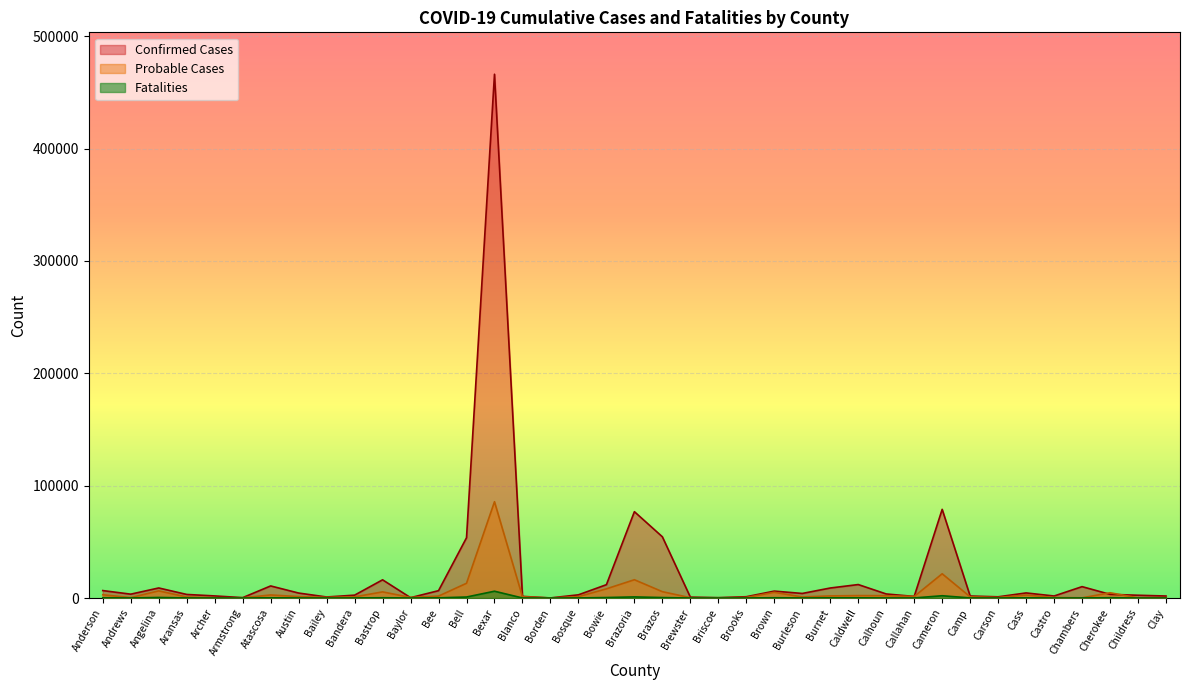

What is the value of the Probable Cases point at the 8th from the left?

1263